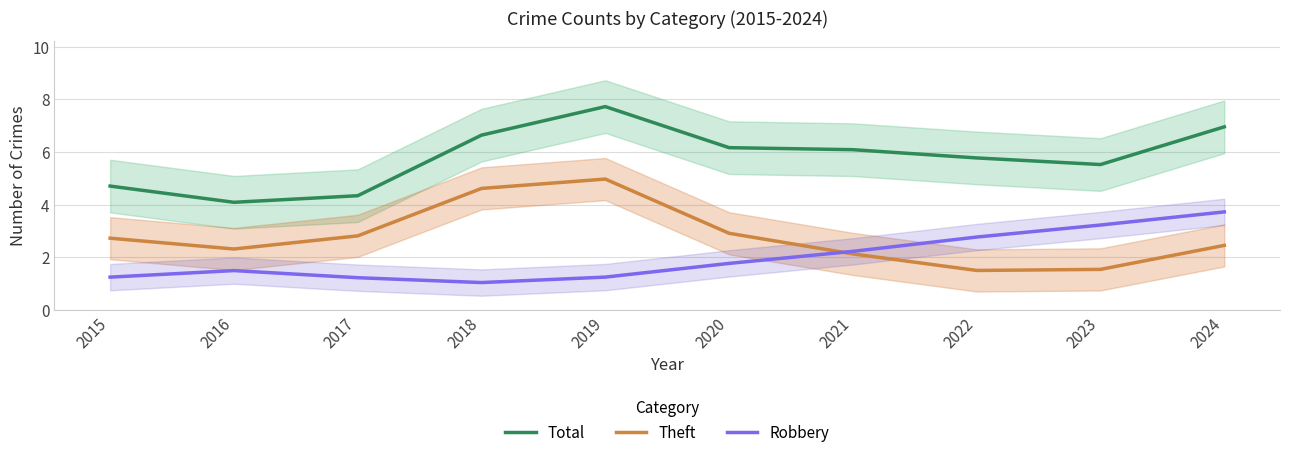

After their last crossing, which series has the higher values: Robbery or Theft?

Robbery